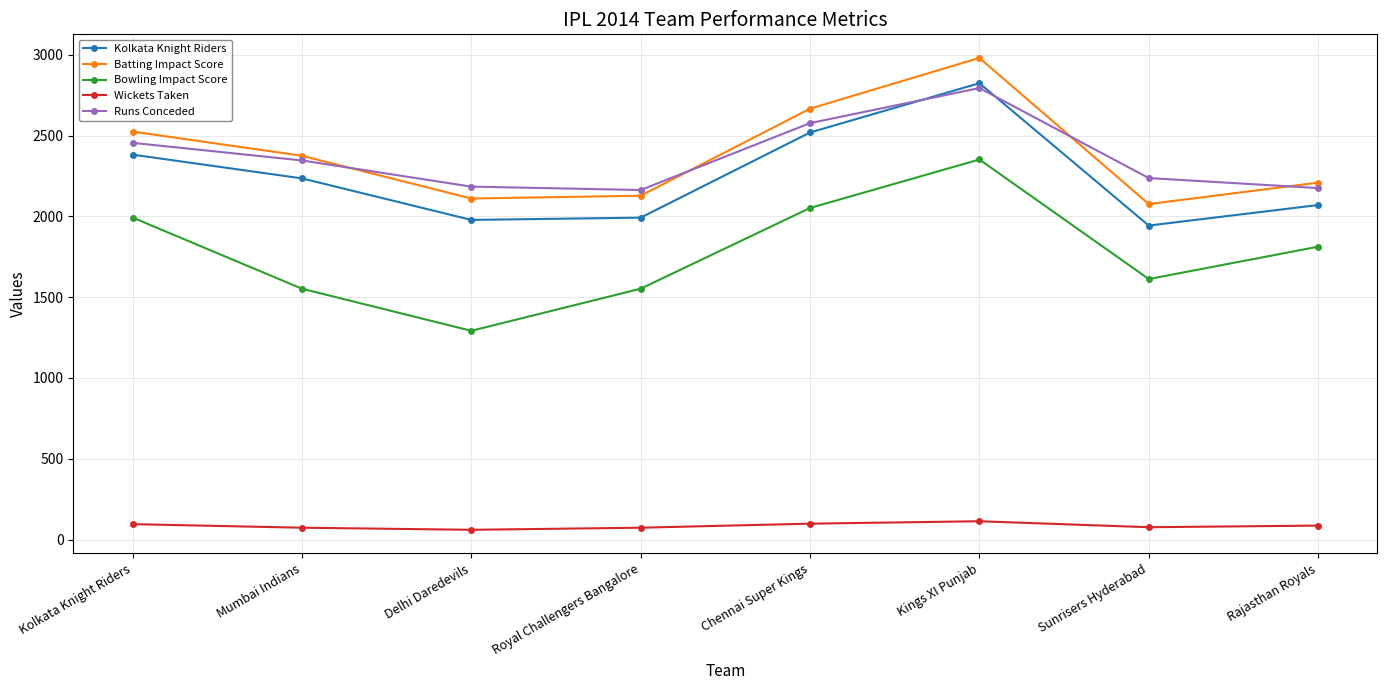

Rank the series at Kings XI Punjab from lowest to highest value.

Wickets Taken, Bowling Impact Score, Runs Conceded, Kolkata Knight Riders, Batting Impact Score